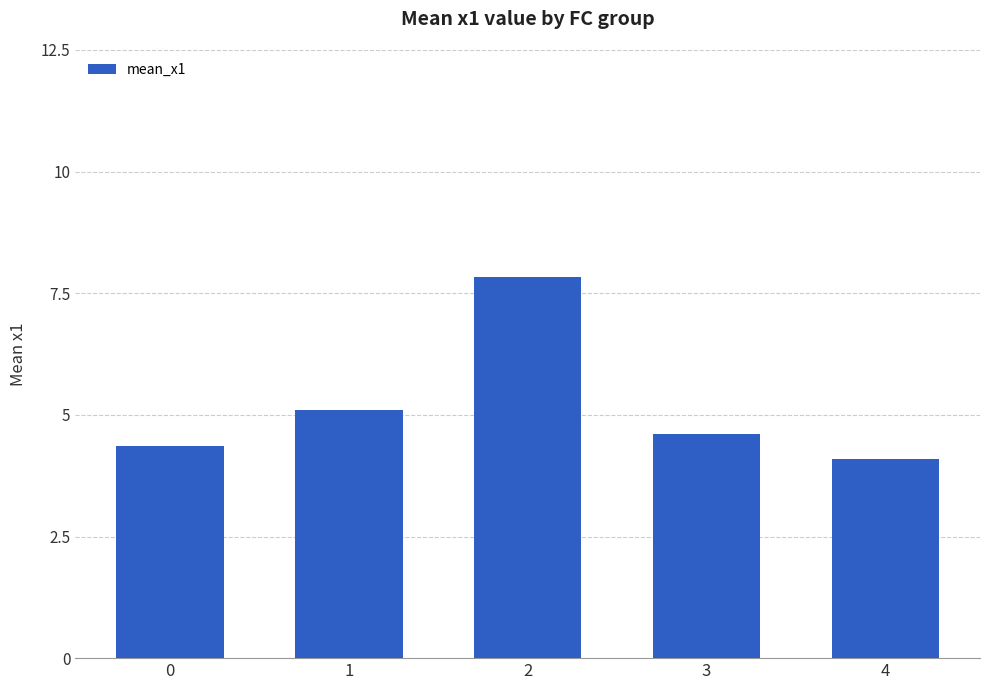

Between 2 and 3, which is larger?

2